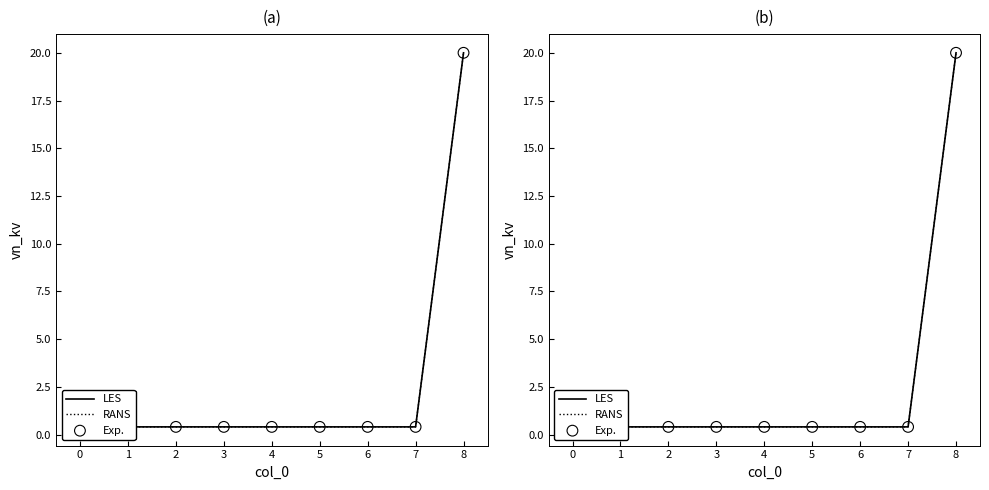

Which series reaches the maximum Y coordinate?

LES